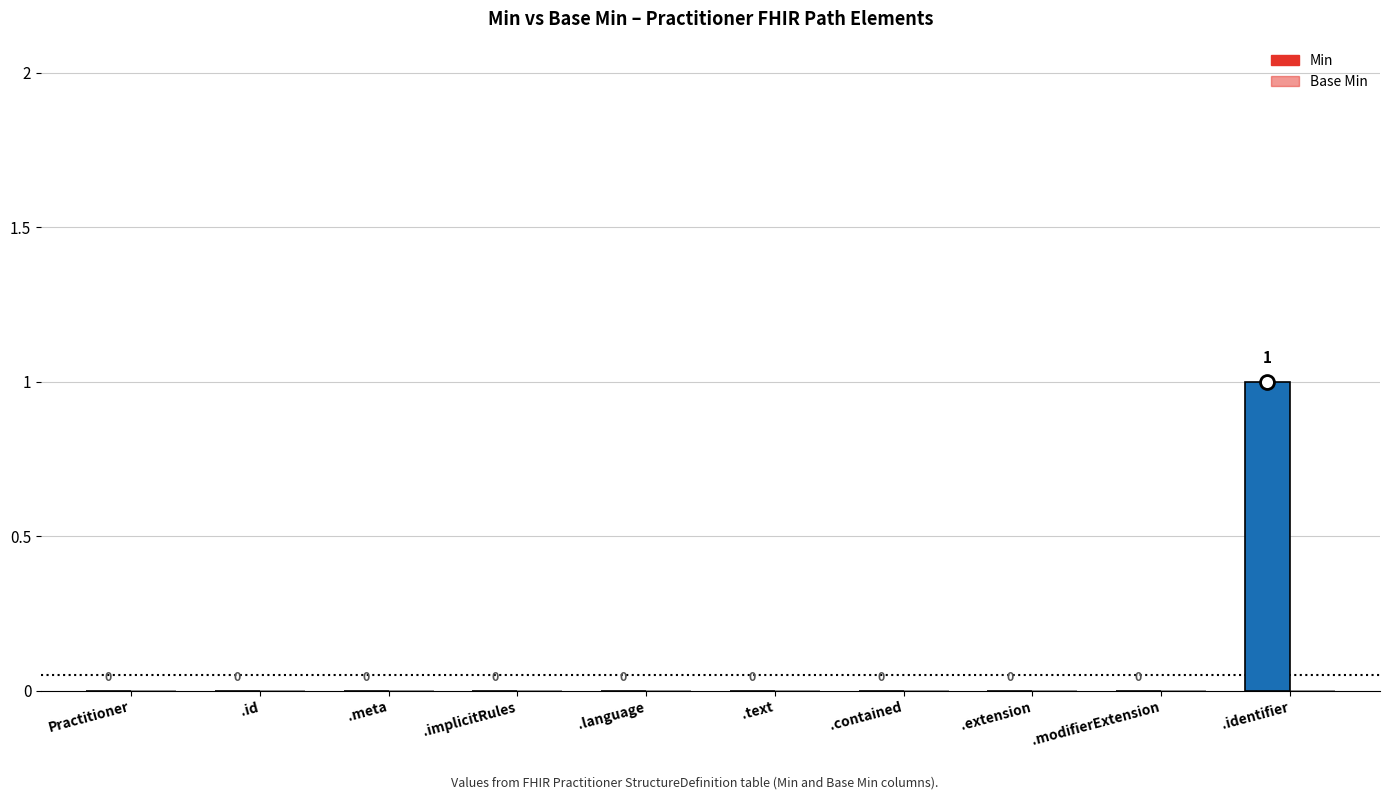

At which label does Base Min reach its peak?

Practitioner